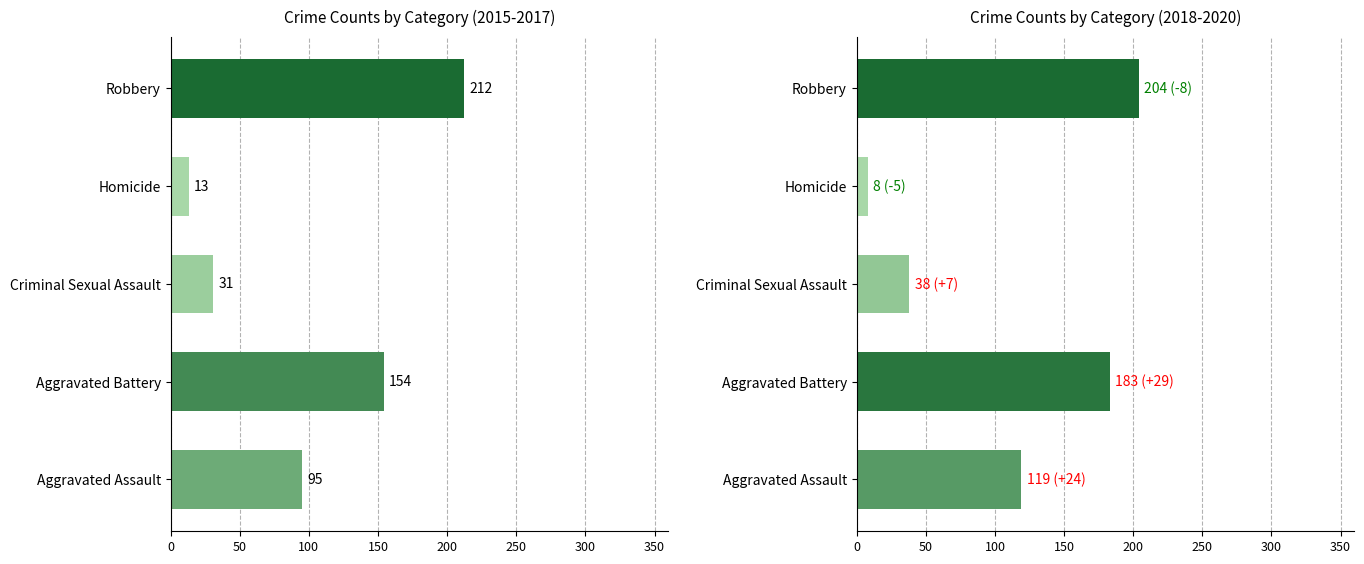

How many values in the 2018 series are below 119?

2